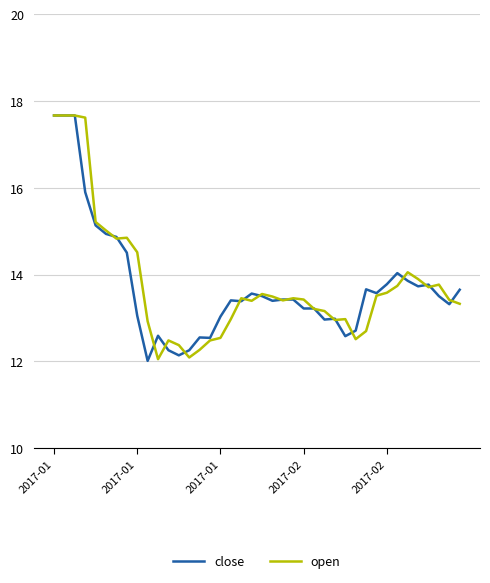

What is the greatest value displayed?

17.7